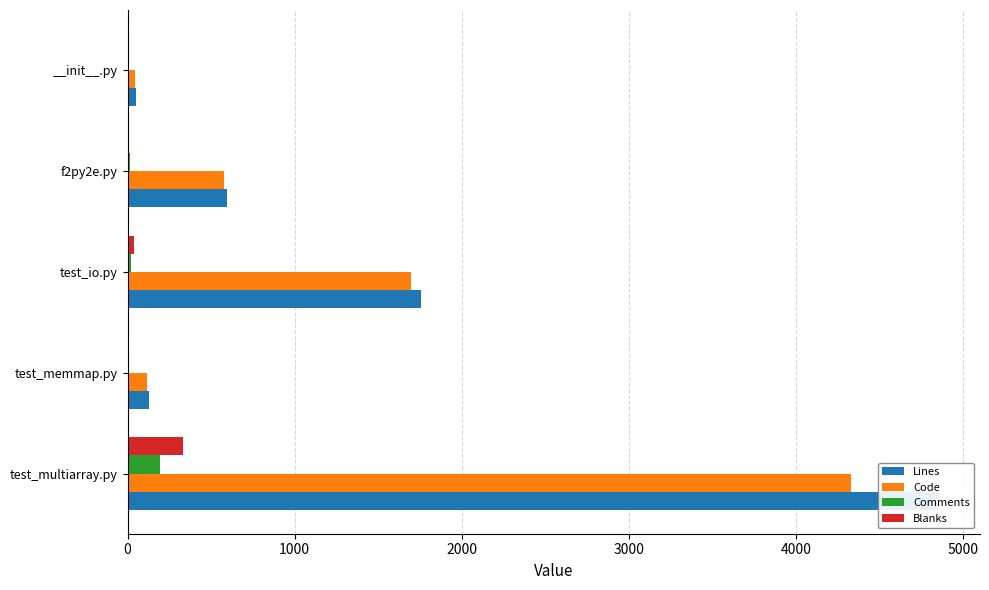

What value does the Lines series have at test_multiarray.py?

4860